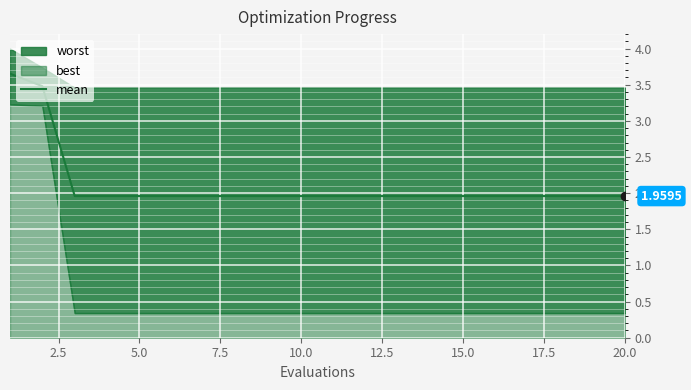

What is the value of the 1st point from the left?

3.7